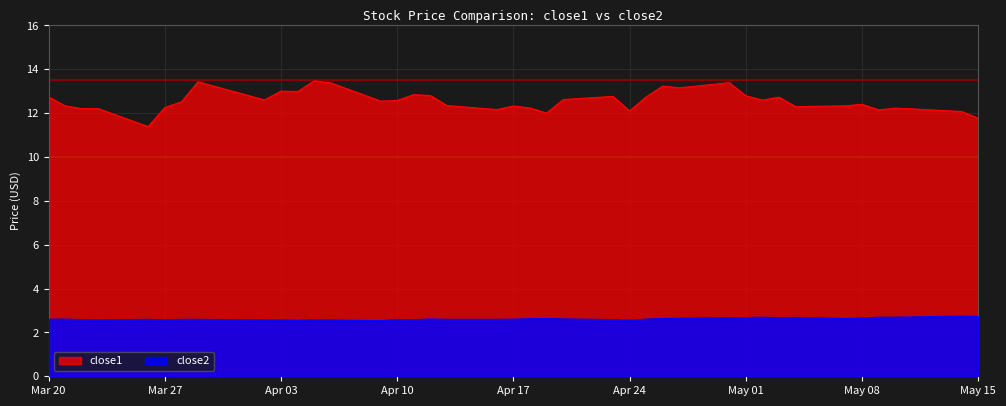

Which category has the lowest value in the close2 series?

2018-04-09